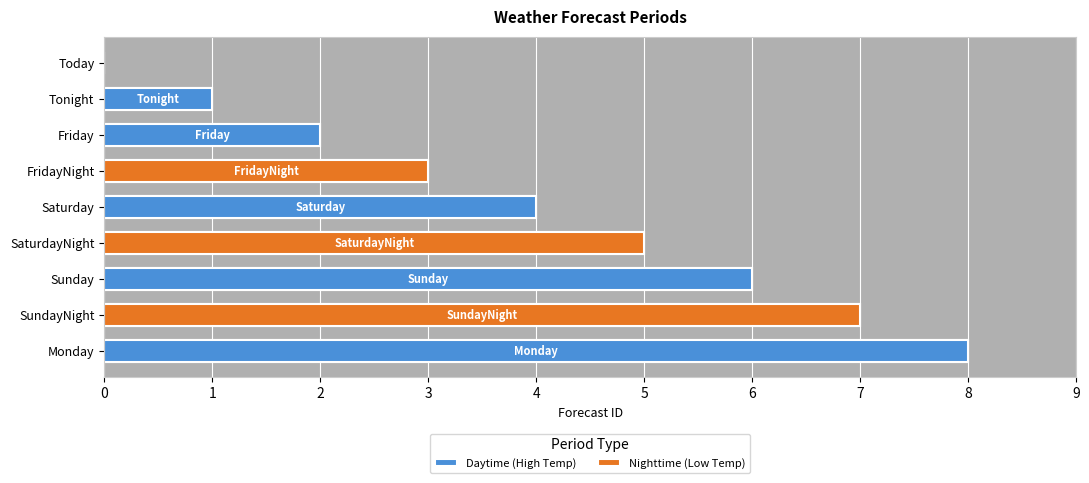

Reading left to right, transcribe all the data shown in this chart.

0	1	2	3	4	5	6	7	8